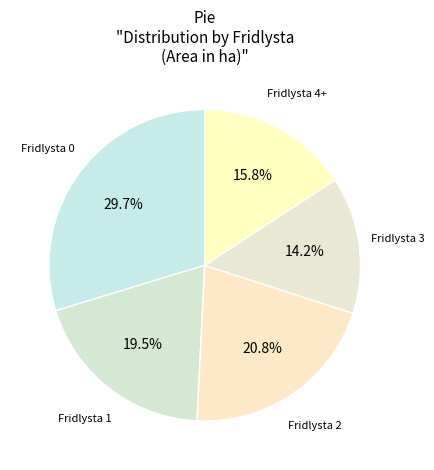

To the nearest percent, what is the average slice percentage?

20%